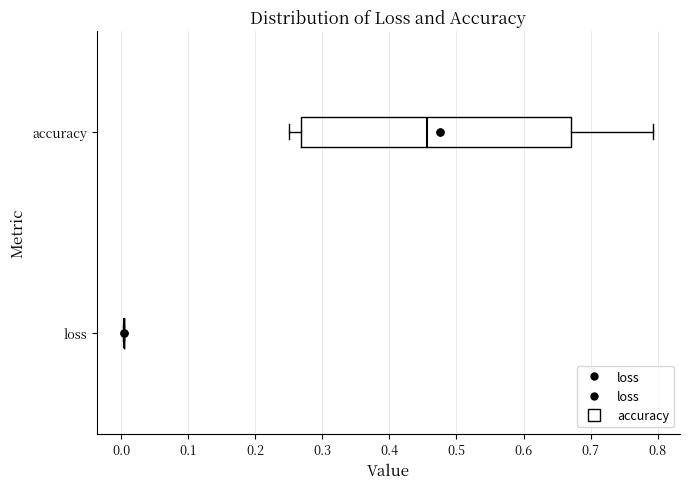

Reading bottom to top, read every box against the x-axis: the position of its median line, the range the box covers, and the ends of its whiskers. The values are not printed on the chart, so give them approximately, as read against the axis.

loss: box collapsed to a line at 0.00, whiskers 0.00 to 0.00
accuracy: median 0.46, box 0.27 to 0.67, whiskers 0.25 to 0.79